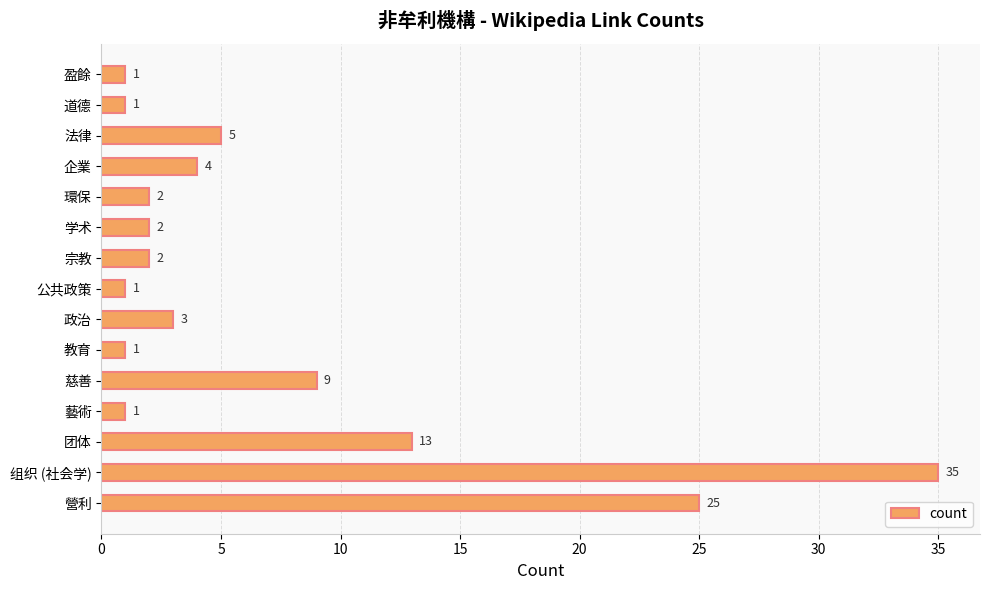

What value does the data have at 政治, to the nearest 5?

5